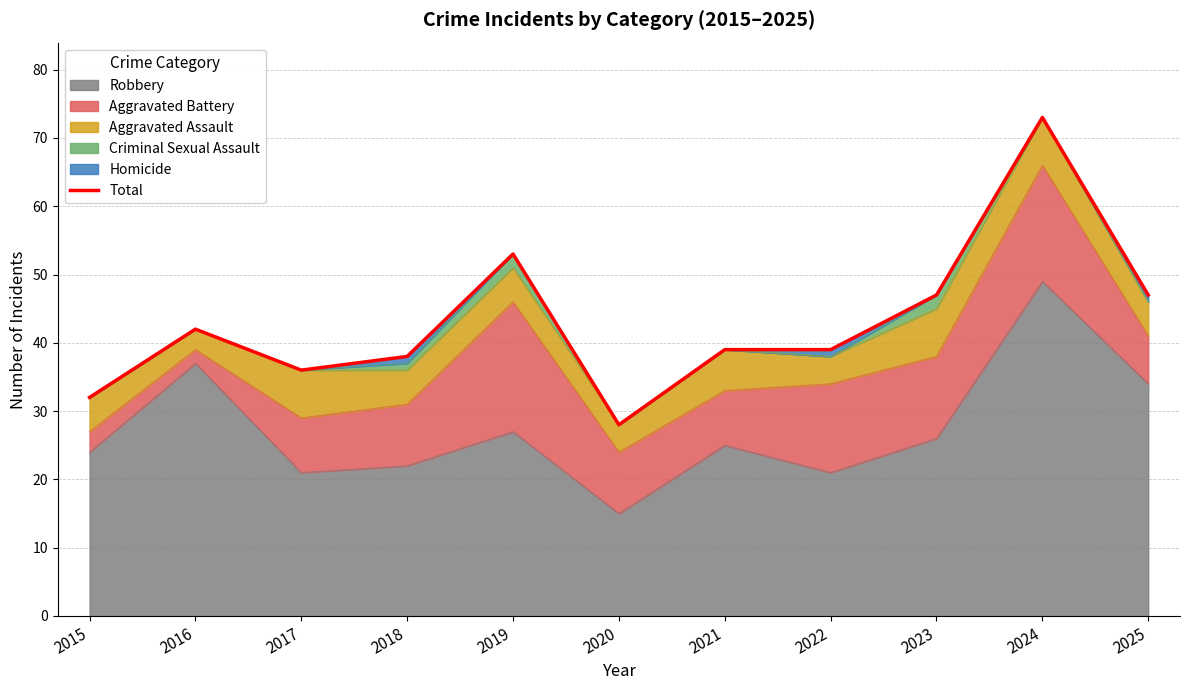

Count the number of categories in the chart.

11